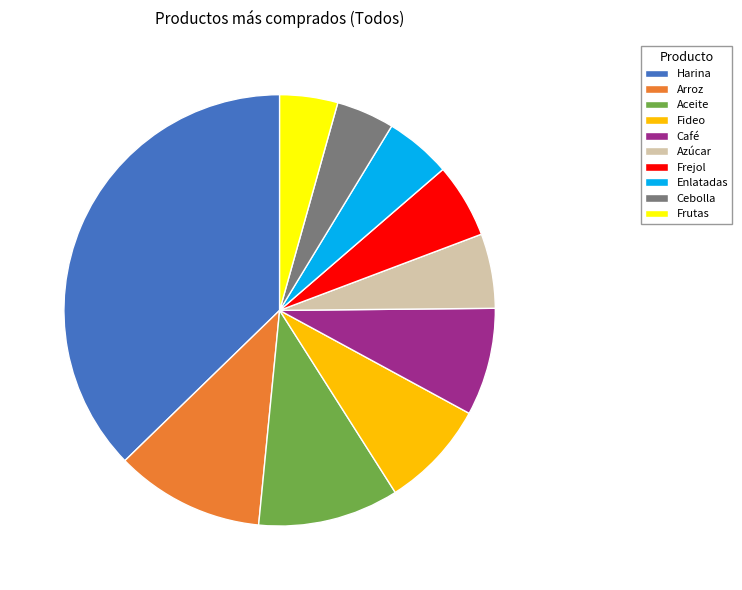

How many slices are in this pie chart?

10